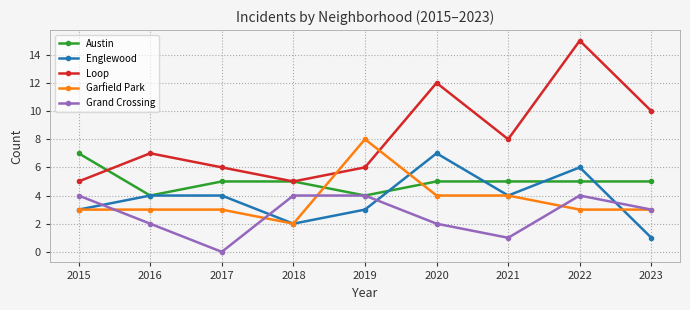

Which series has the largest range (max minus min)?

Loop